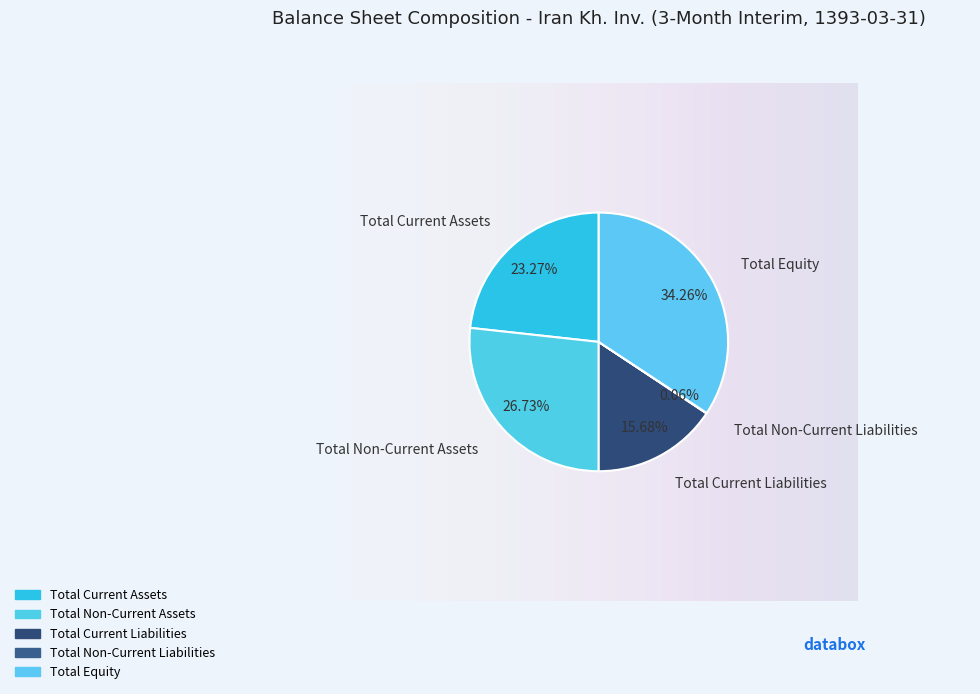

To the nearest percent, what is the combined percentage of Total Non-Current Liabilities and Total Current Liabilities?

16%